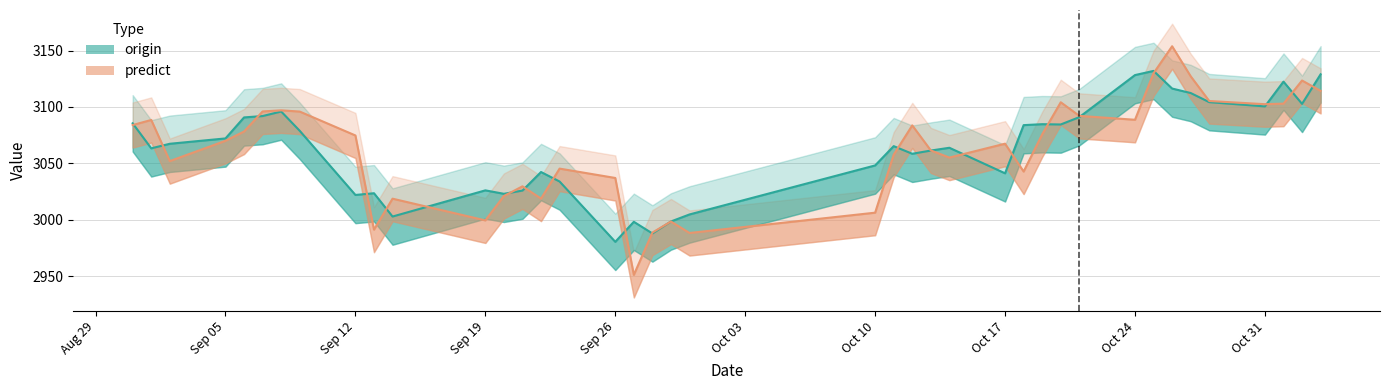

At which category does origin reach its first local valley?

2016/9/1